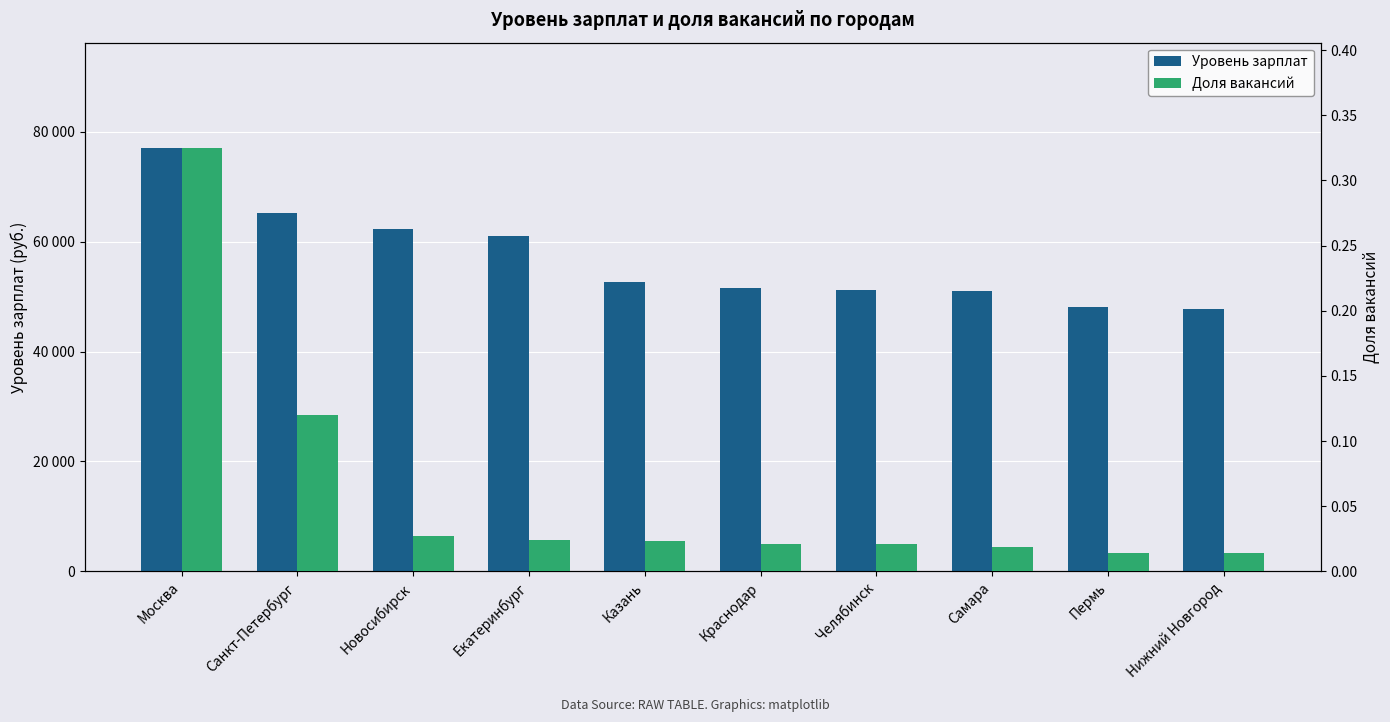

What is the minimum value for Уровень зарплат?

47662.0